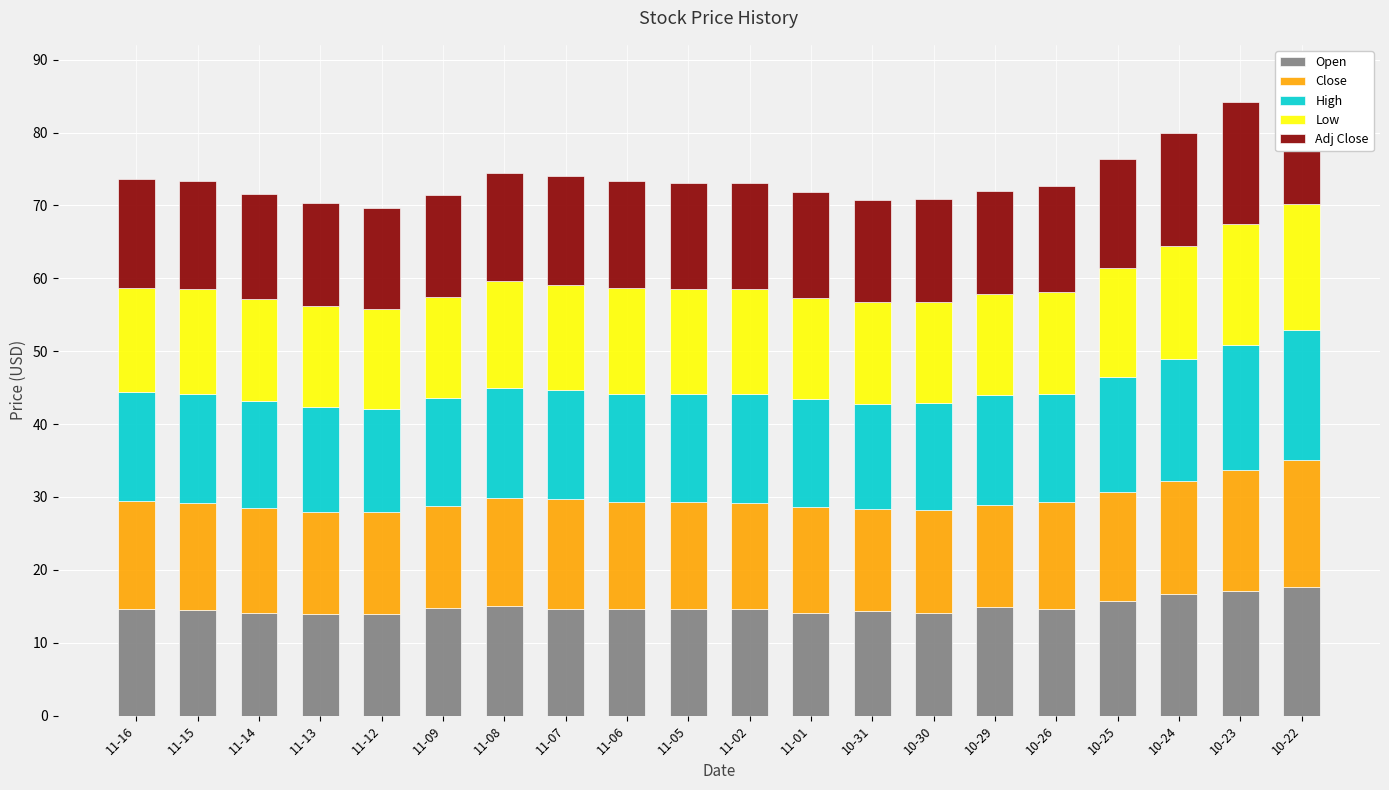

What is the sum of all Low values?

290.8